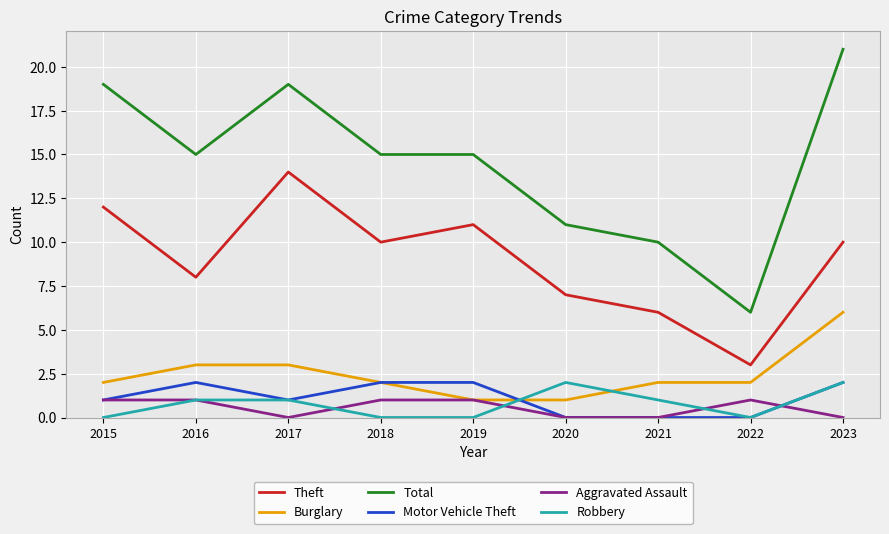

Which series has the largest total across all categories?

Total